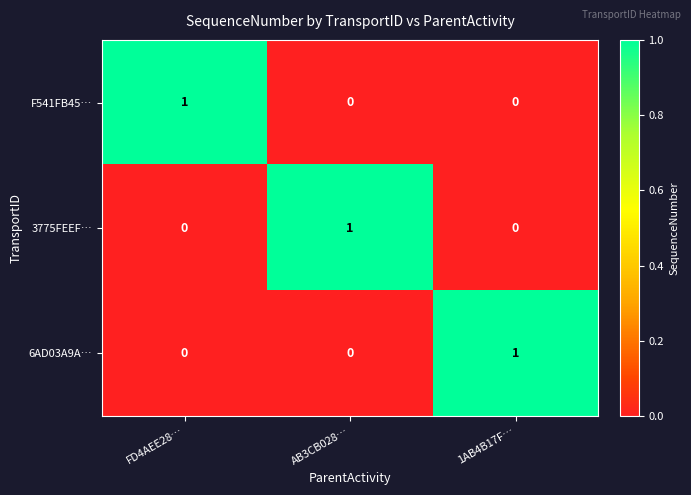

At how many categories does at least one series exceed 0?

3